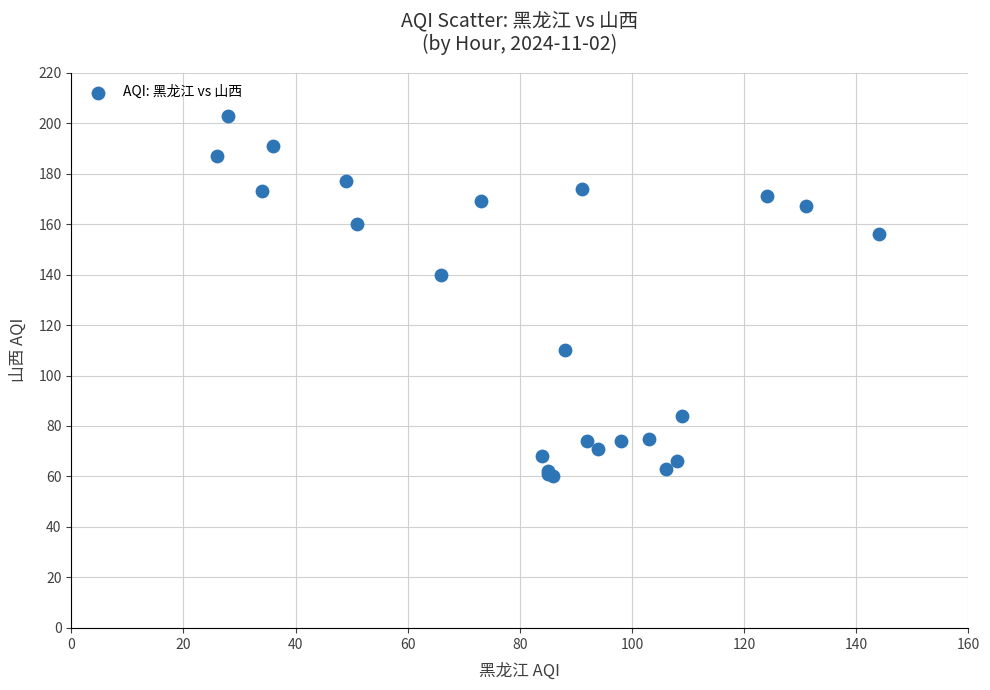

What Y value in the scatter plot is closest to 131?

140